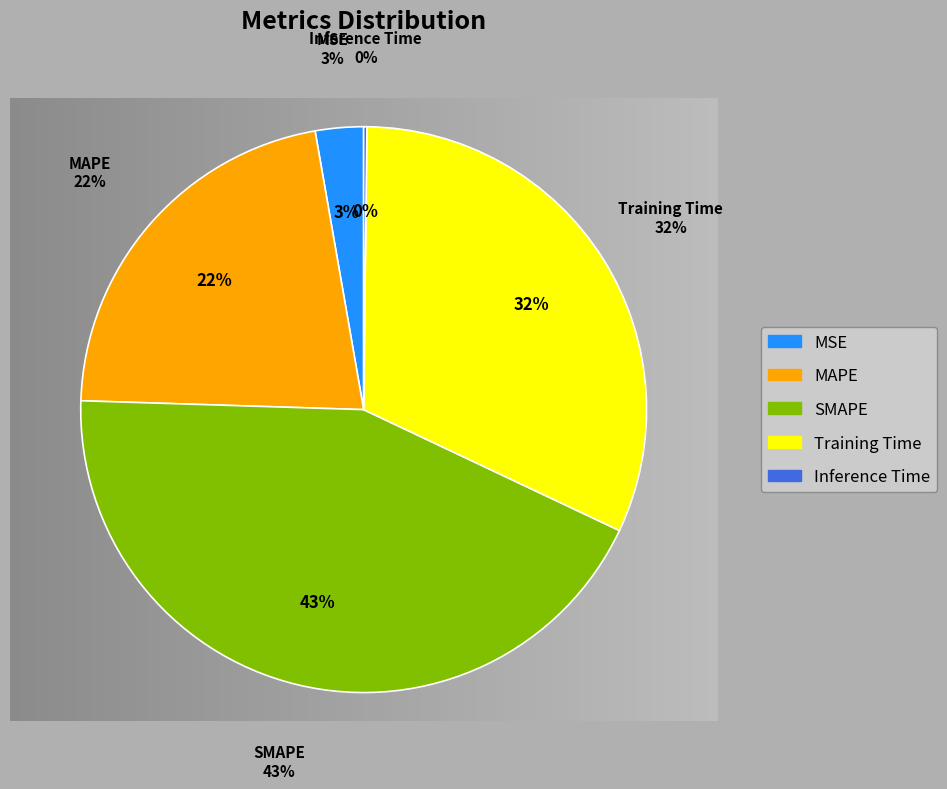

What is the change in value from MAPE to Inference Time?

-1.0